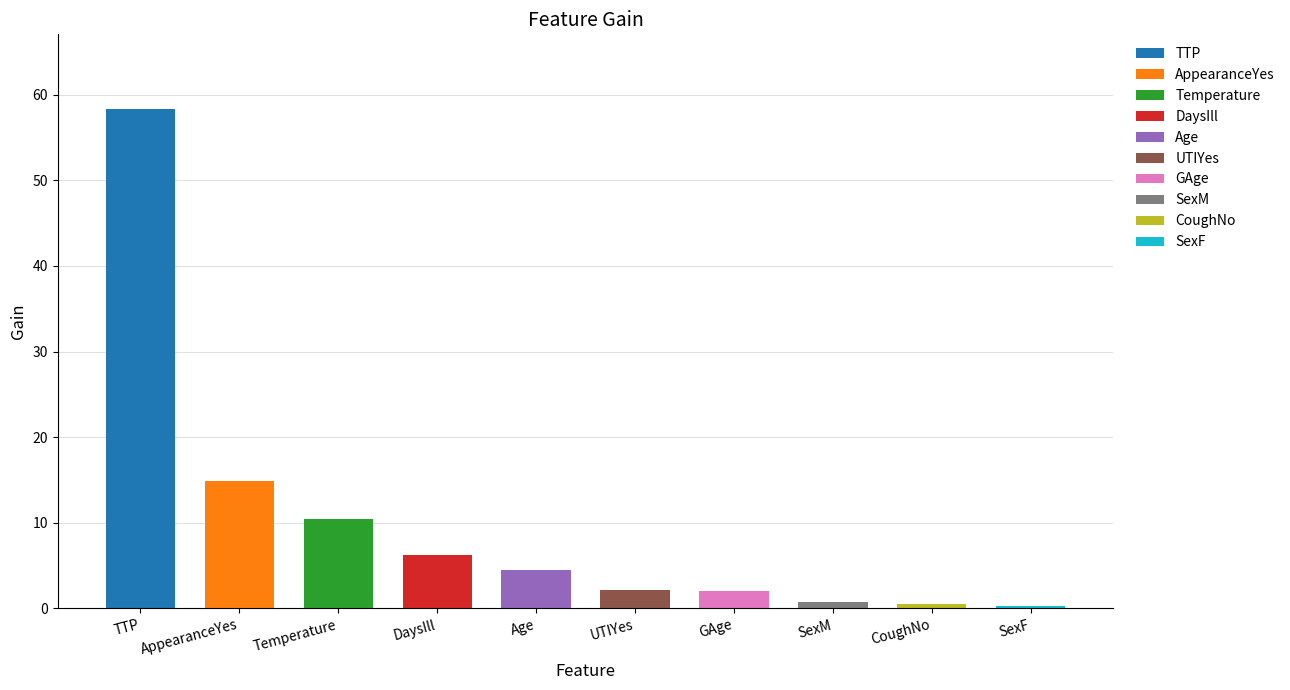

What is the label of the 2nd bar from the left?

AppearanceYes